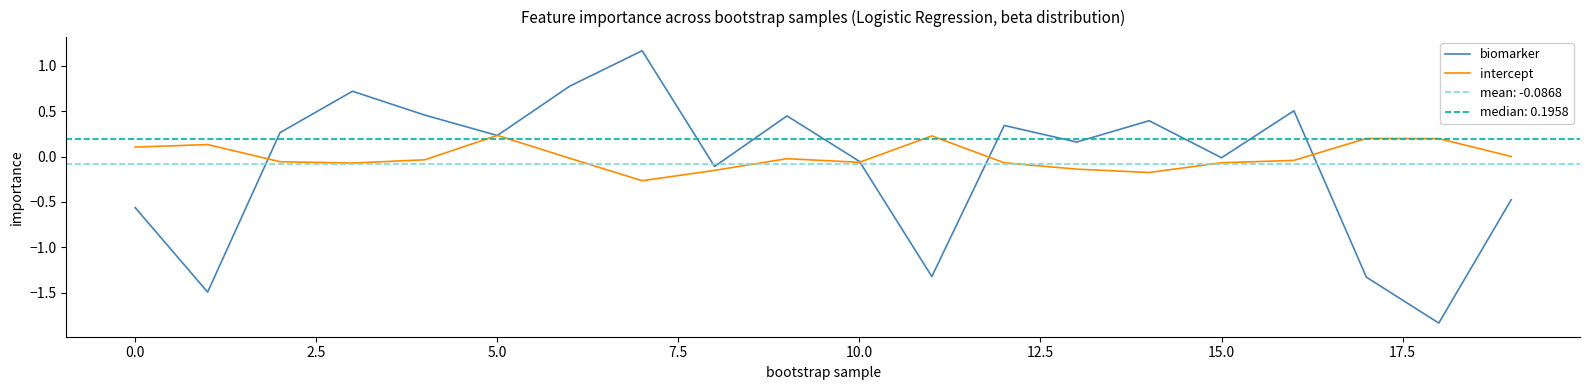

At how many categories does at least one series exceed -1?

20